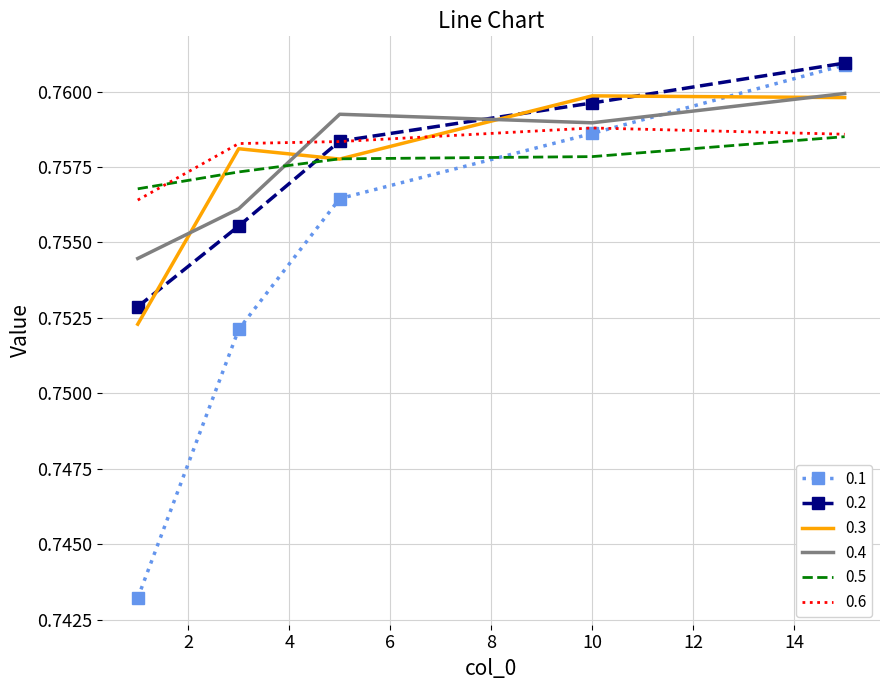

True or false: 0.4 and 0.2 cross at least once.

True